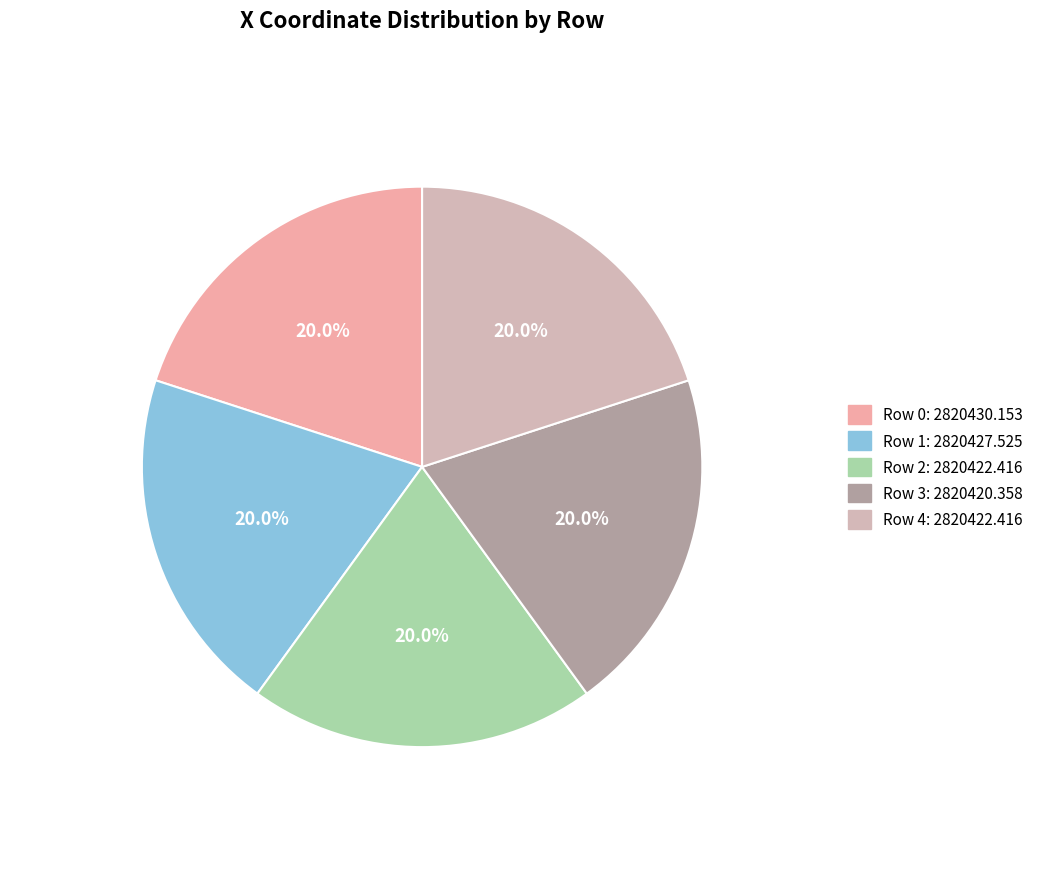

How much of the chart is everything except 1?

80.0%